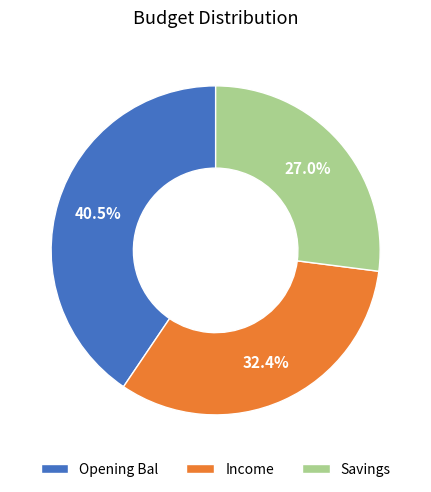

What is the smallest slice in the pie chart?

Savings